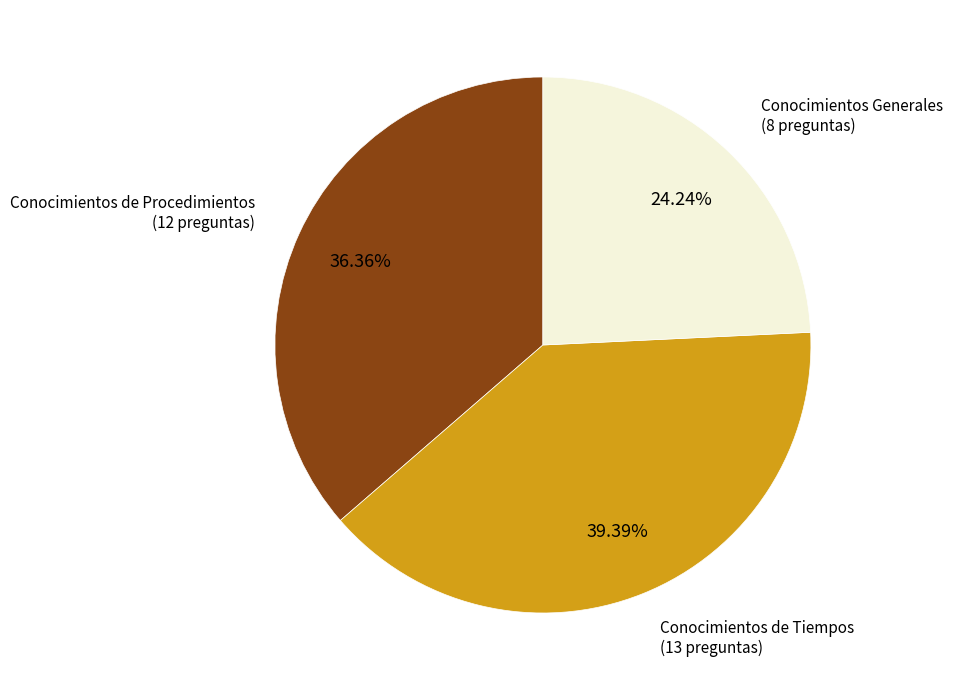

Which slice is the largest?

Conocimientos de Tiempos